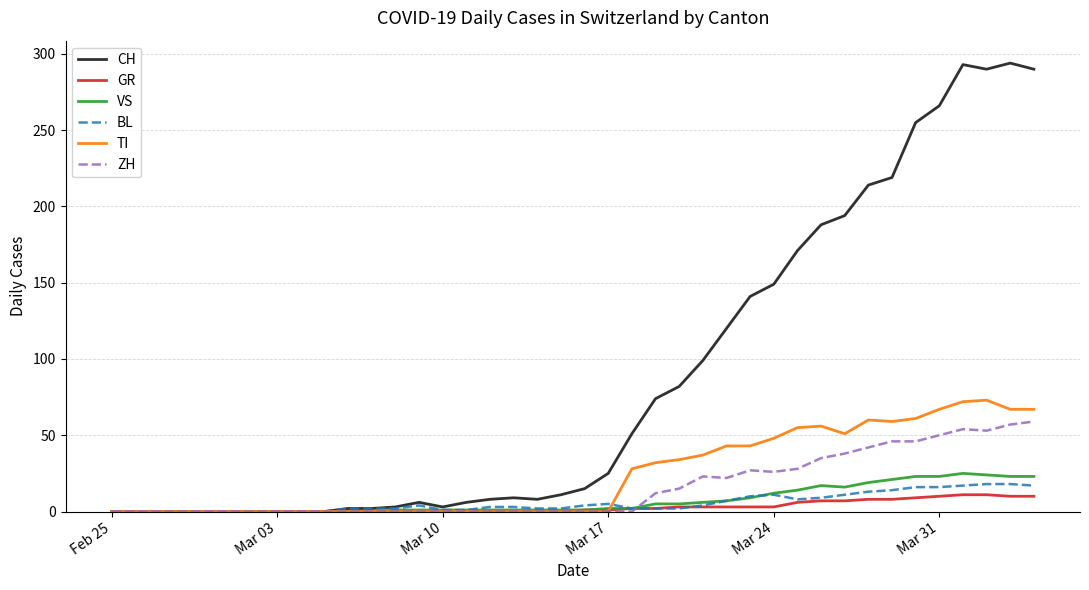

Which series has the widest spread of values?

CH